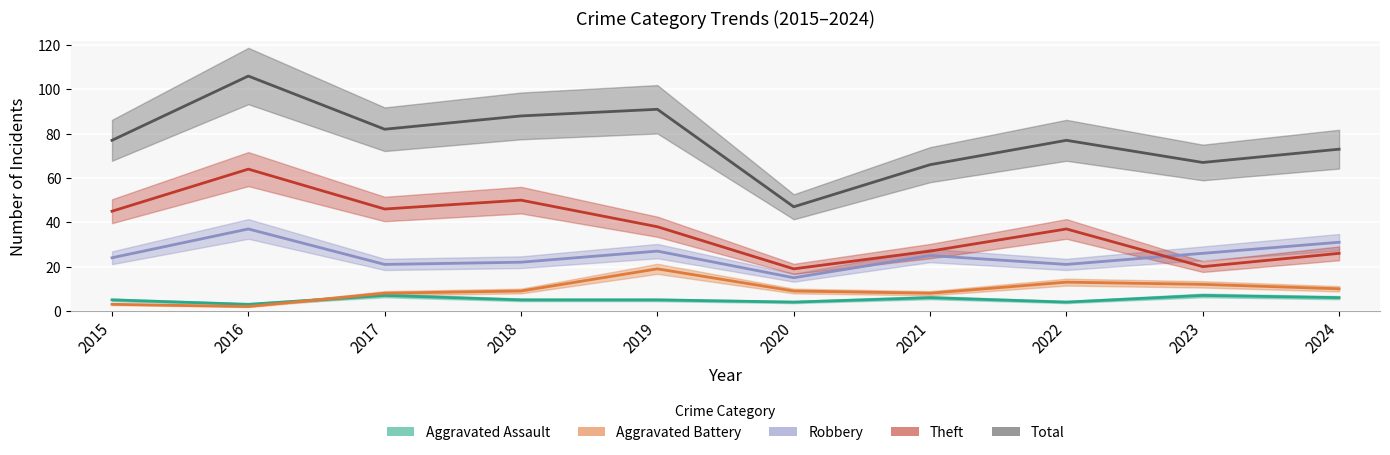

Reading left to right, extract all data points from this chart.

Aggravated Assault: 5	3	7	5	5	4	6	4	7	6
Aggravated Battery: 3	2	8	9	19	9	8	13	12	10
Robbery: 24	37	21	22	27	15	25	21	26	31
Theft: 45	64	46	50	38	19	27	37	20	26
Total: 77	106	82	88	91	47	66	77	67	73